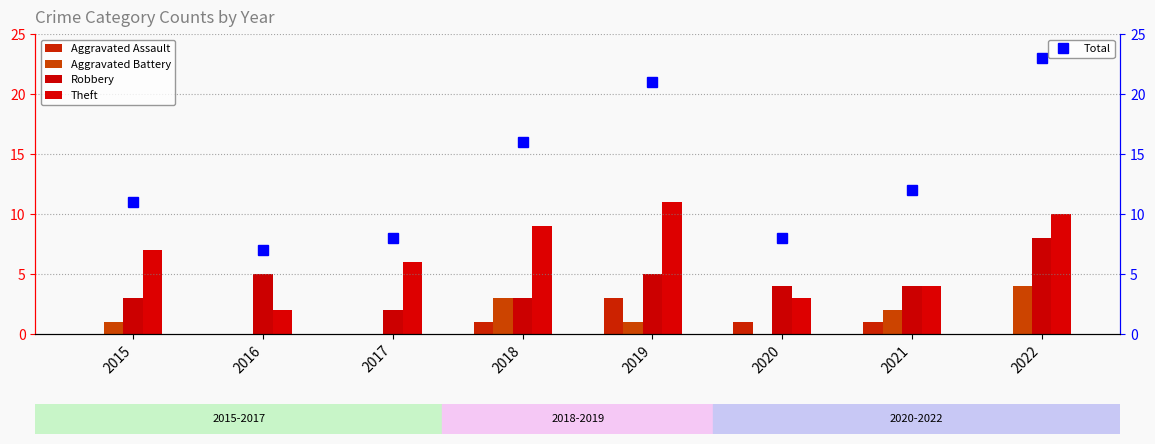

What is the maximum value for Aggravated Battery?

4